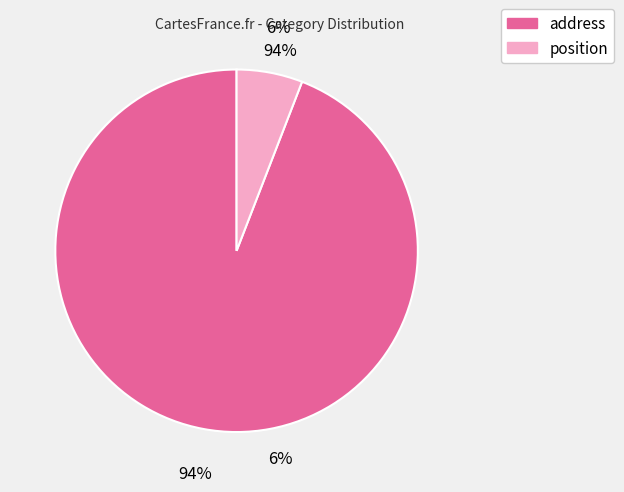

The position slice represents 6% of the pie. True or false?

True